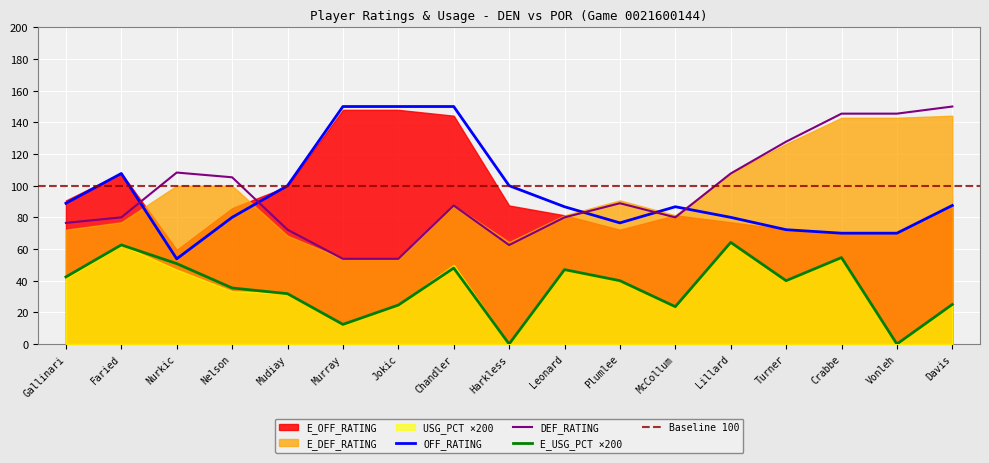

True or false: USG_PCT has more than 2 points higher than both neighbors.

True